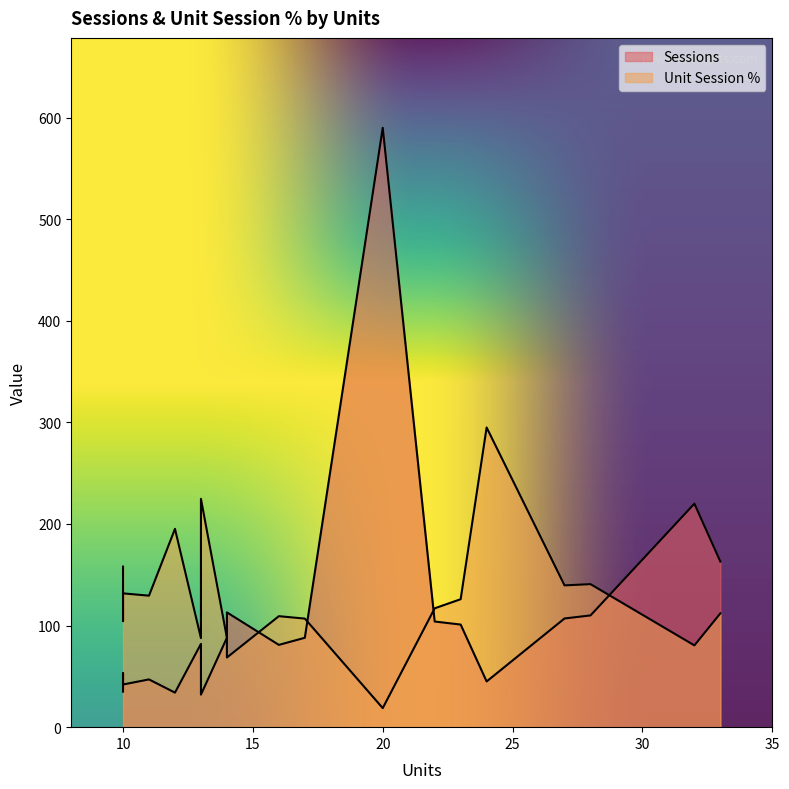

Which category has the highest value across all series?

20